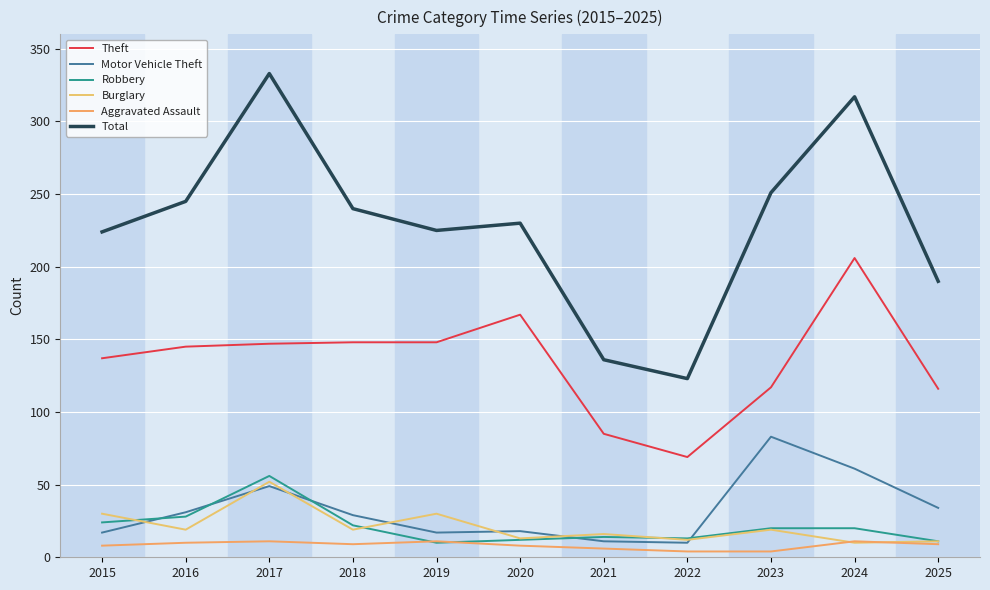

What is the total value across all series at 2022?

231